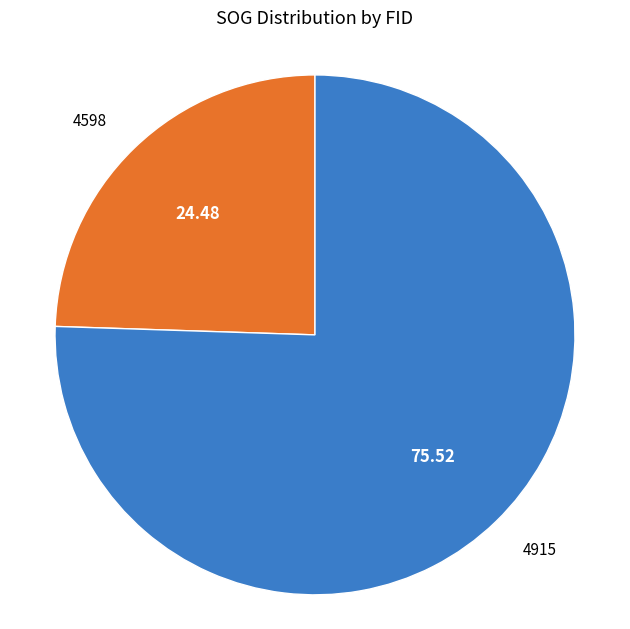

Is there any slice that represents more than half of the pie?

Yes